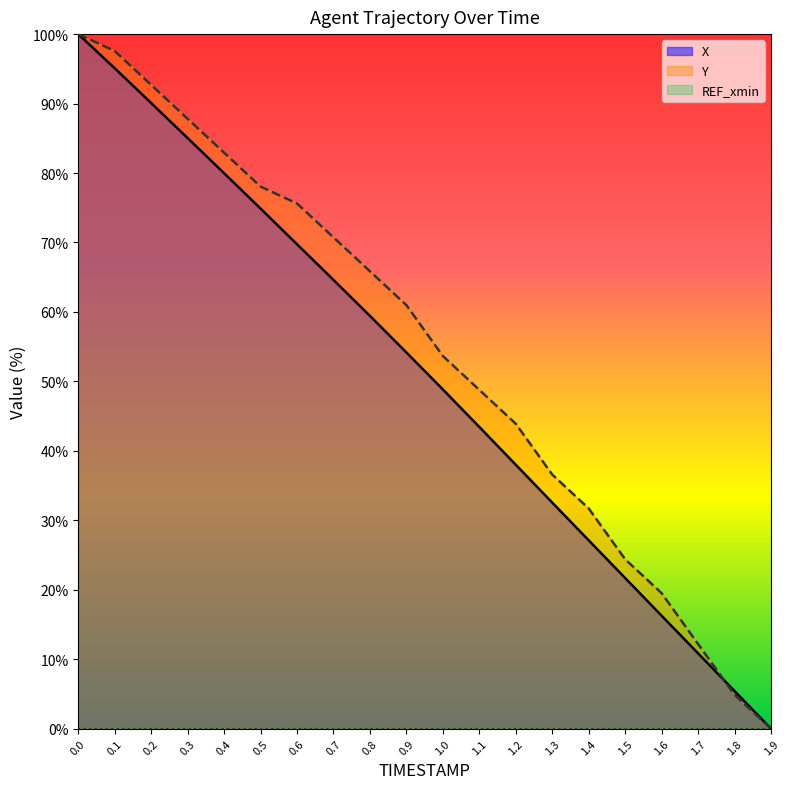

What position from the left is 1.4?

15